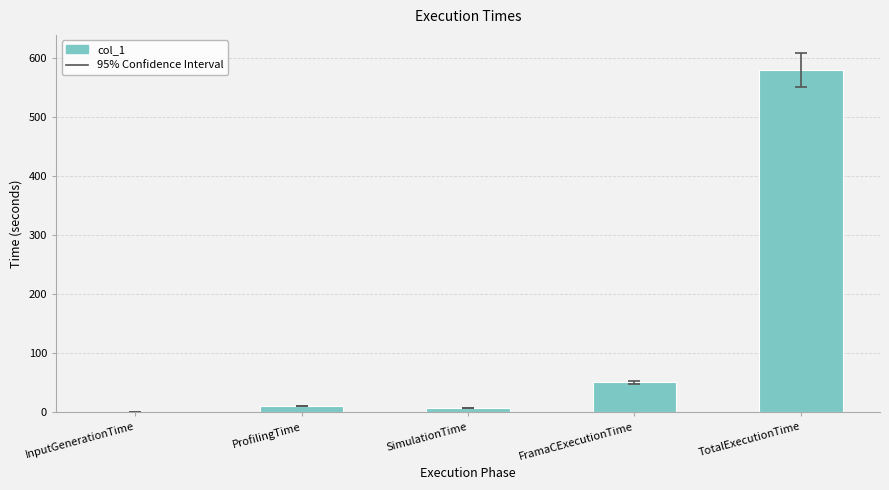

How many categories are shown in the chart?

5